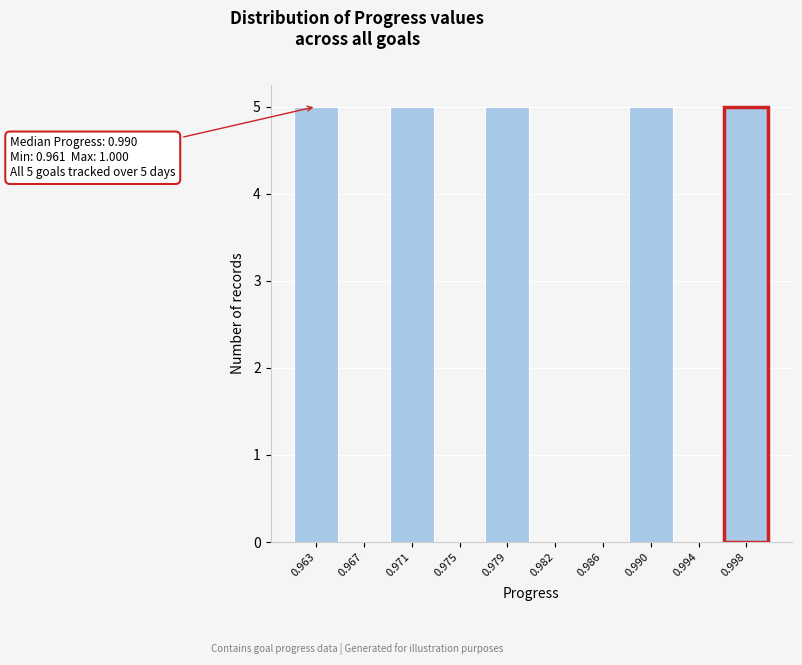

Reading left to right, what are all the values shown in this chart?

0.963=5	0.967=0	0.971=5	0.975=0	0.979=5	0.982=0	0.986=0	0.990=5	0.994=0	0.998=5